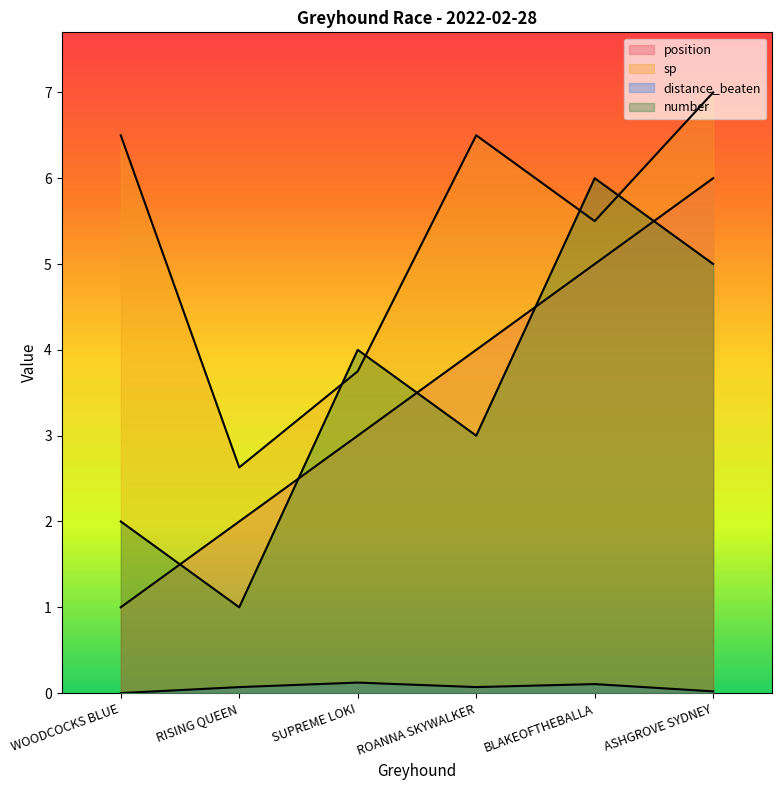

What is the label of the 1st point from the right?

ASHGROVE SYDNEY